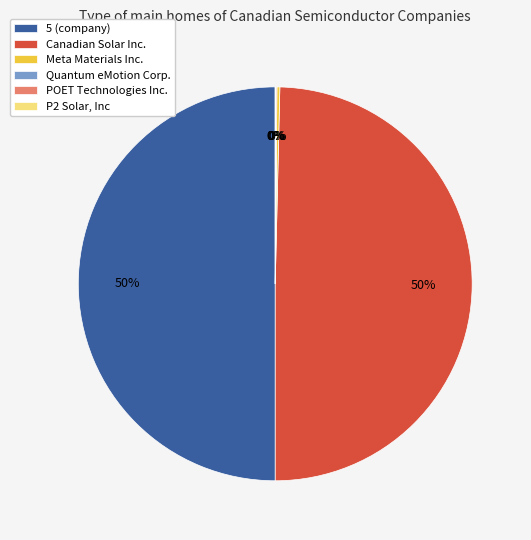

What percentage is the 5 (company) slice, to the nearest percent?

50%